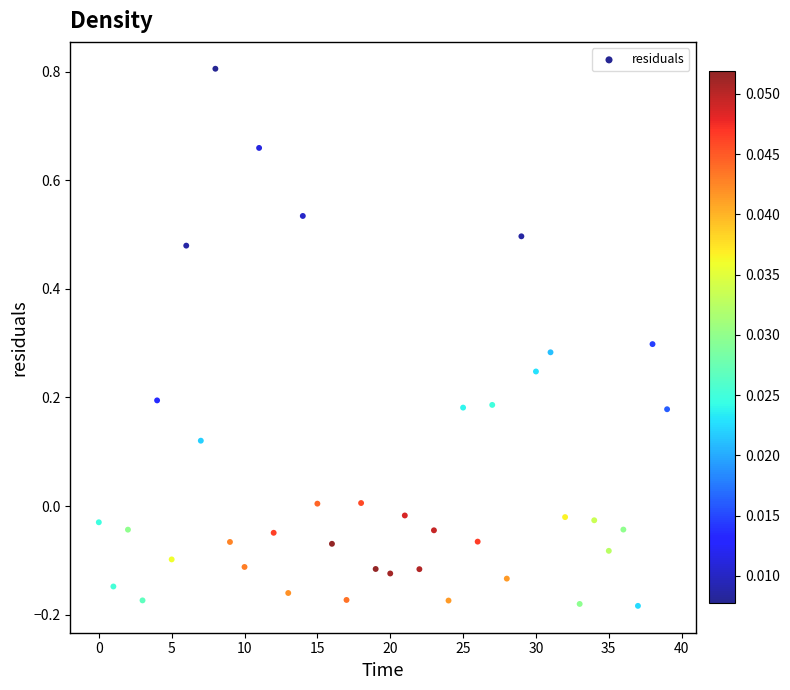

What is the range of X values (max minus min)?

39.0